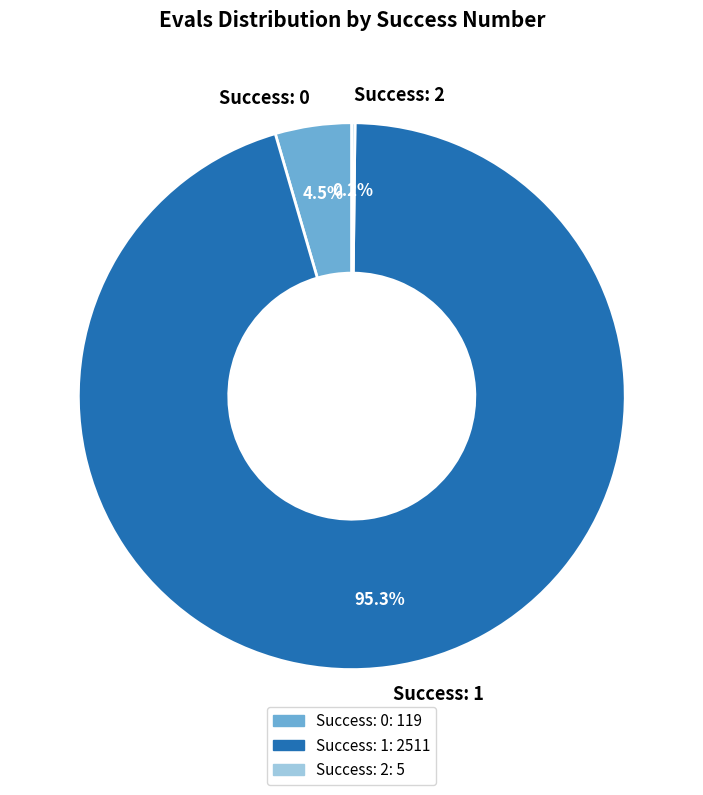

To the nearest percent, what is the difference between the largest and smallest slice percentages?

95%